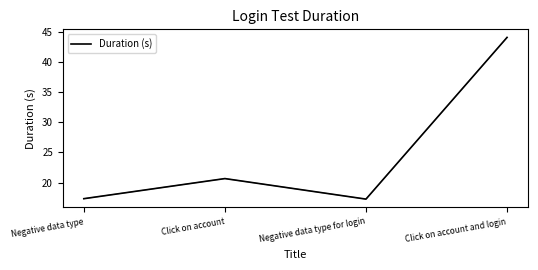

What is the change in value from Negative data type to Click on account?

+3.3